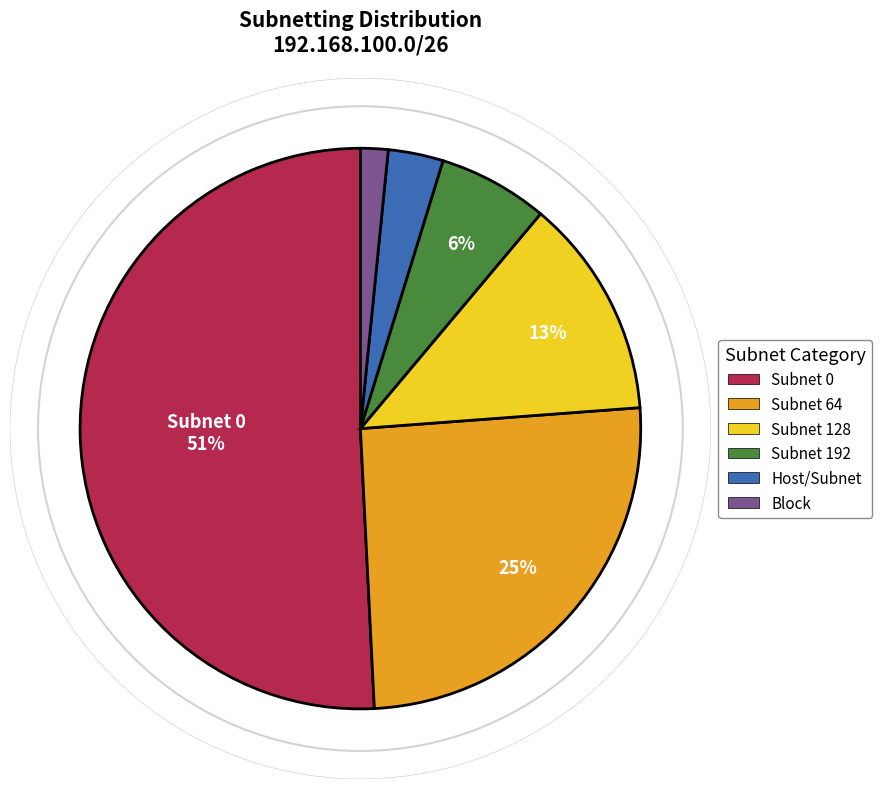

To the nearest percent, what is the difference between the largest and smallest slice percentages?

49%